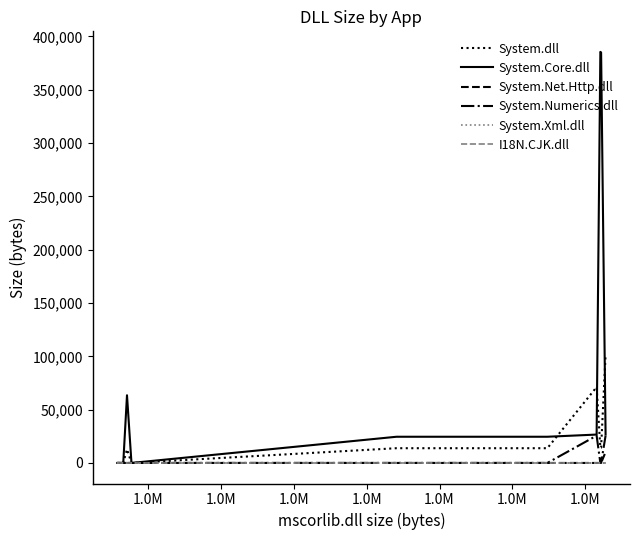

Reading left to right, transcribe all the data shown in this chart.

System.dll: 0	0	0	0	0	0	0	0	0	0	0	0	0	12800	0	0	13824	13824	71168	14336	14336	101376
System.Core.dll: 0	0	0	0	0	0	0	0	0	0	0	0	0	63488	0	0	24576	24576	26624	385536	385024	26624
System.Net.Http.dll: 0	0	0	0	0	0	0	0	0	0	0	0	0	0	0	0	0	0	0	0	0	10240
System.Numerics.dll: 0	0	0	0	0	0	0	0	0	0	0	0	0	0	0	0	0	0	25600	0	0	25600
System.Xml.dll: 0	0	0	0	0	0	0	0	0	0	0	0	0	0	0	0	0	0	0	0	0	0
I18N.CJK.dll: 0	0	0	0	0	0	0	0	0	0	0	0	0	0	0	0	0	0	0	0	0	0